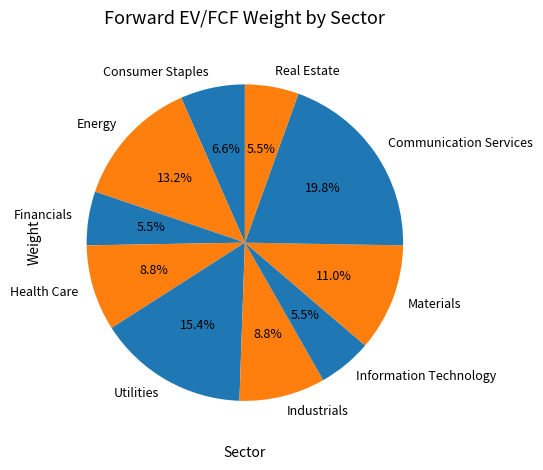

Does Financials represent more than half of the total?

No